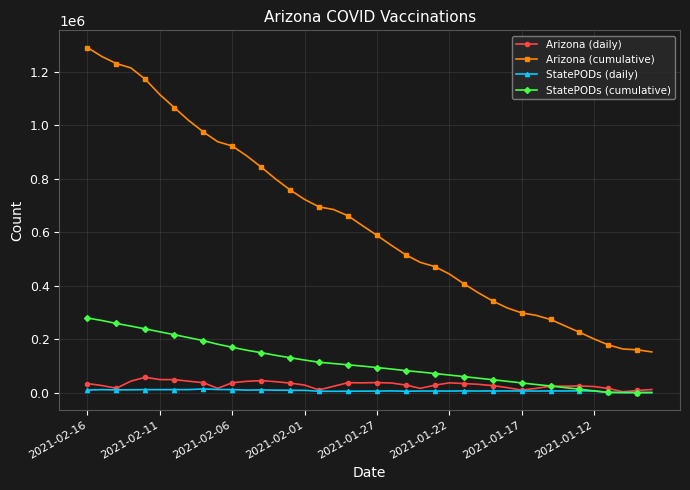

What is the maximum value shown in the chart?

1291053